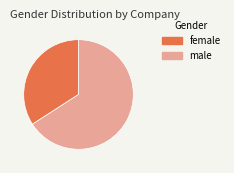

What is the ratio of the value at male to the value at female?

1.9